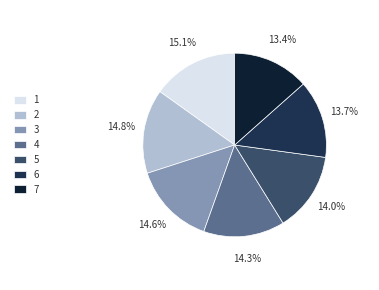

Count the number of slices in the pie.

7